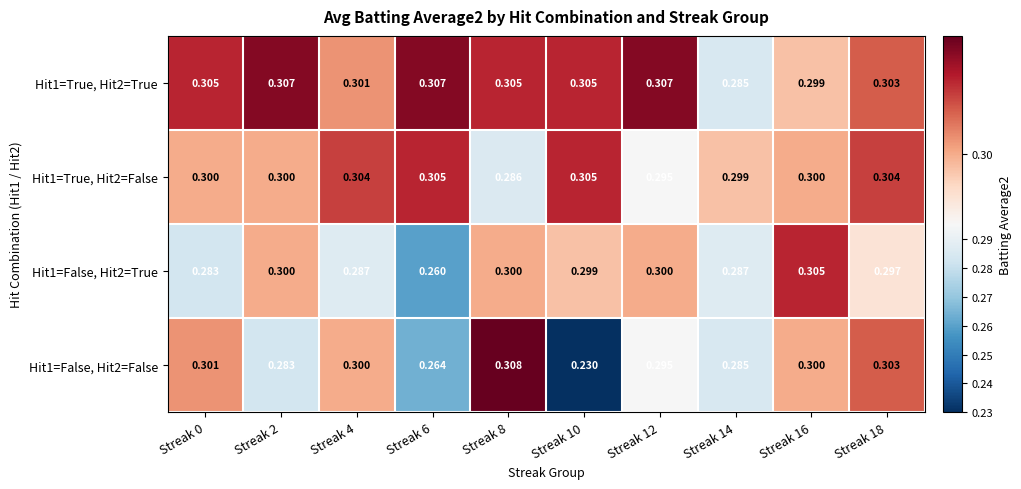

At how many categories does at least one series exceed 0?

10